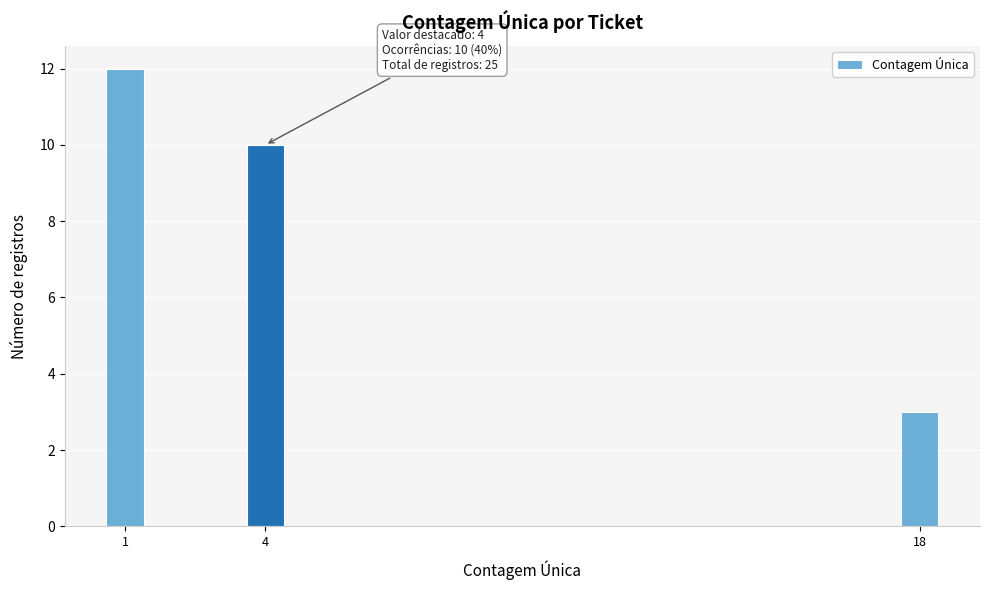

Reading right to left, transcribe all the data shown in this chart.

18=3	4=10	1=12